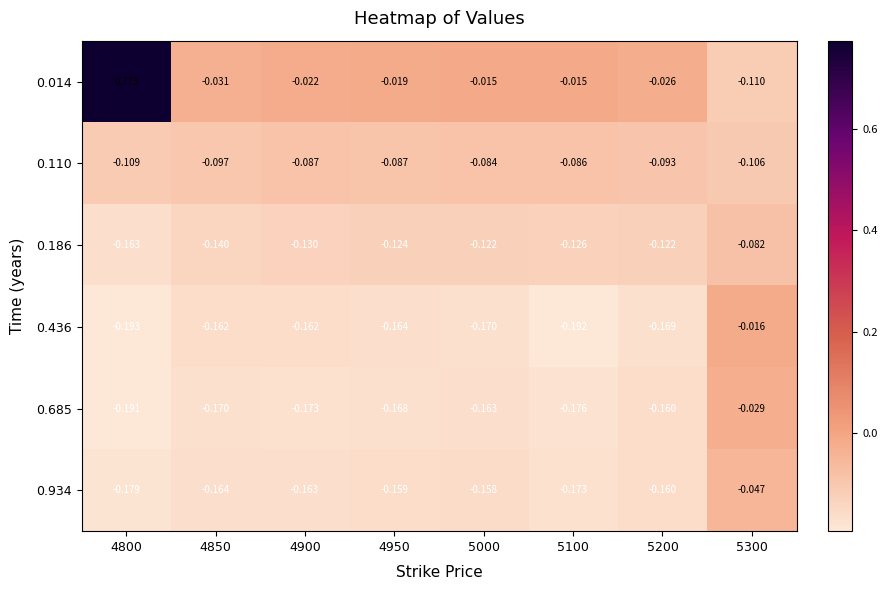

How many data points in 0.014 are above 0?

1